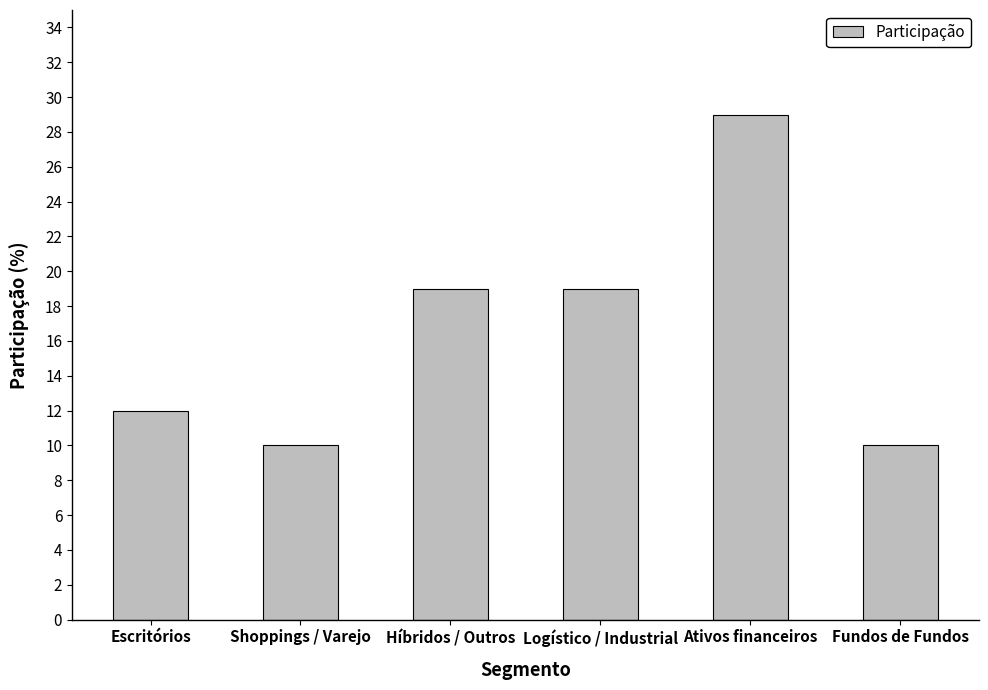

The value at Híbridos / Outros is 19. True or false?

True